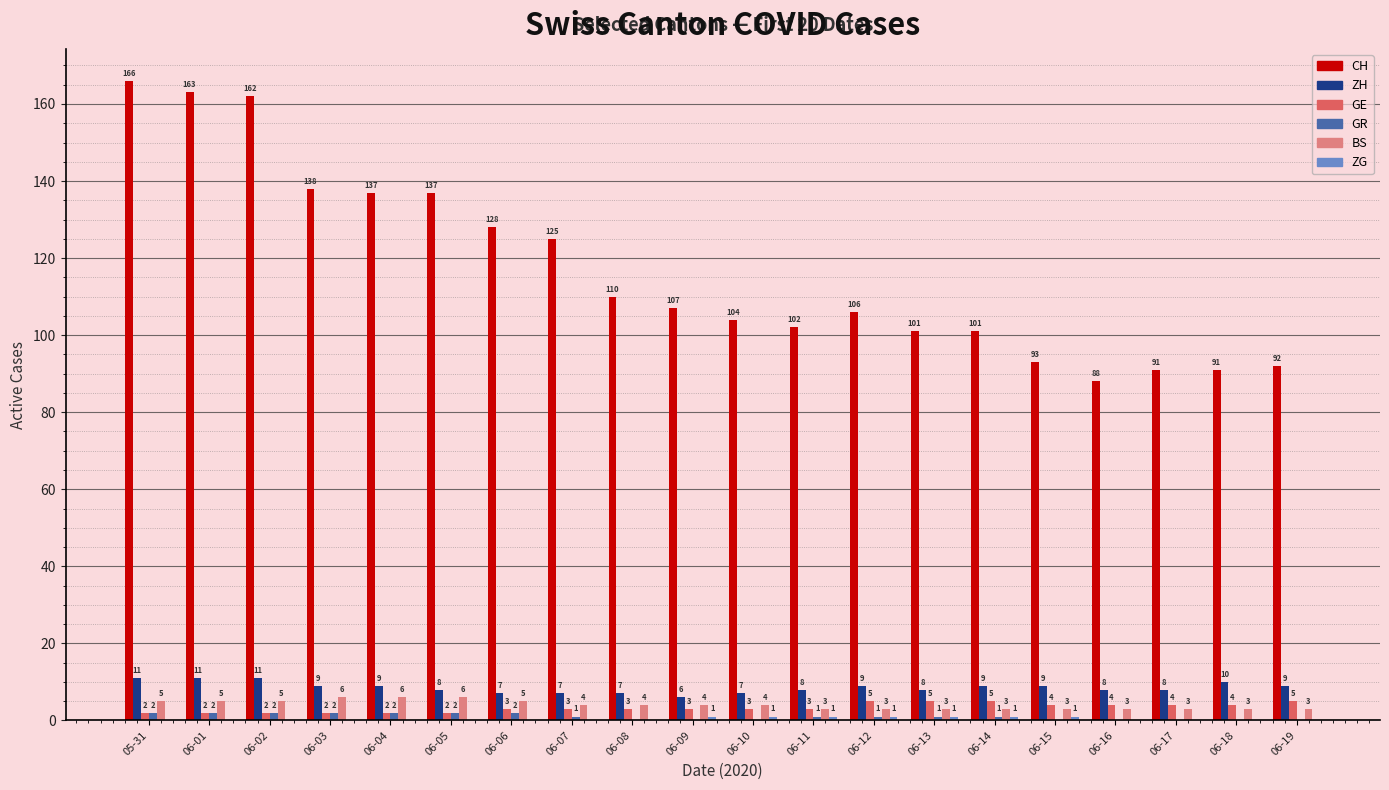

What is the difference between the CH values at 06-01 and 06-07?

38